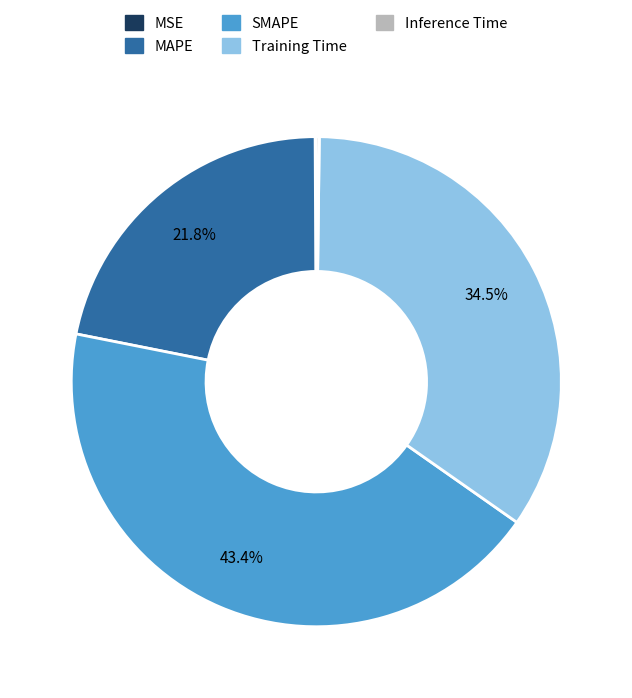

What is the total percentage of MAPE and SMAPE?

65.2%